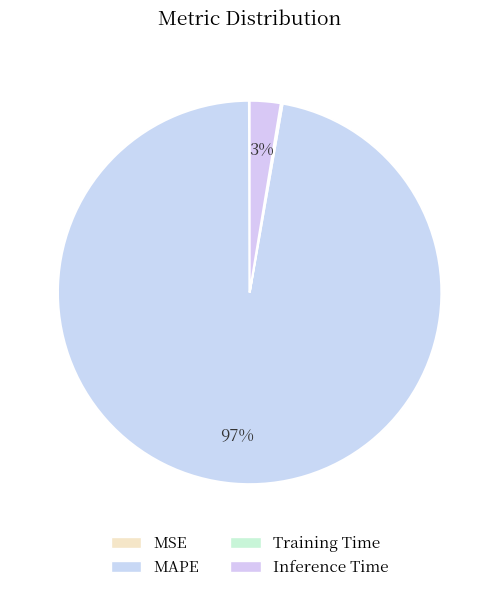

To the nearest percent, what is the average slice percentage?

25%